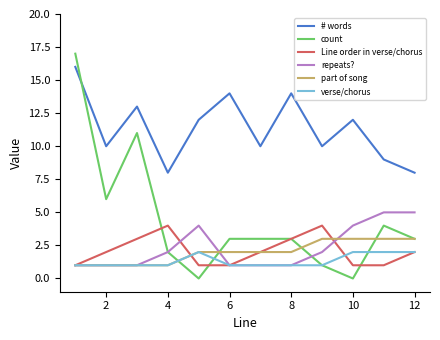

What is the greatest value displayed?

17